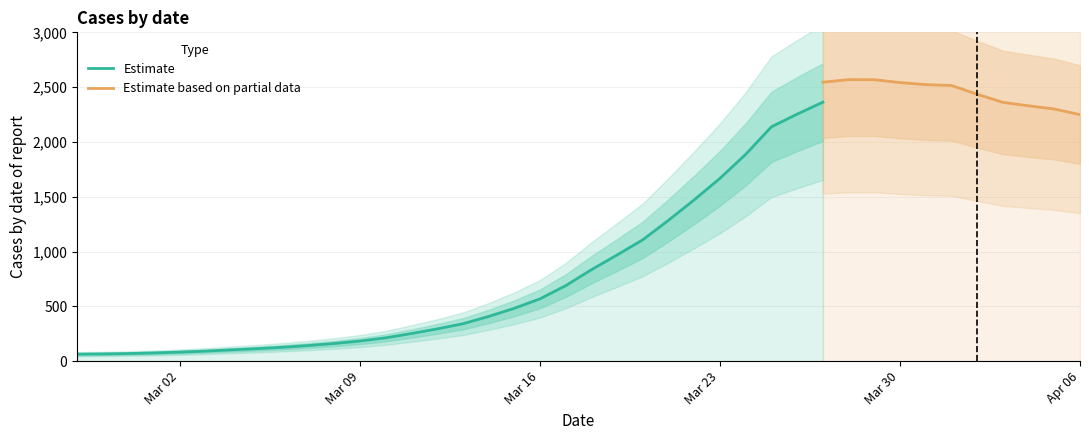

Between 2020-03-12 and 2020-03-31, which is larger?

2020-03-31